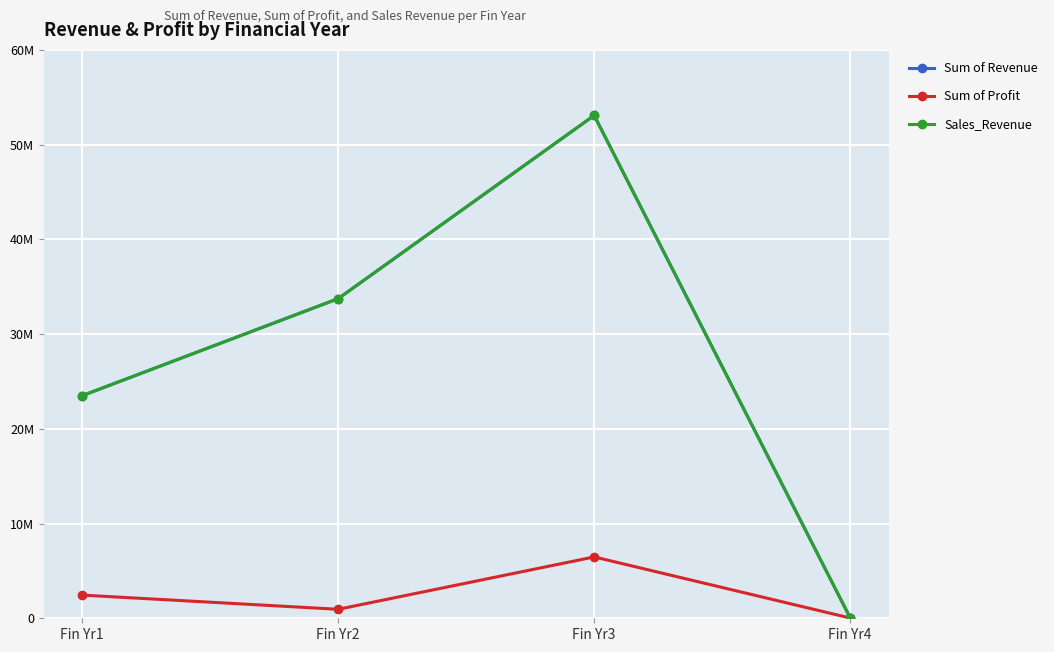

What is the difference between the Sales_Revenue values at Fin Yr1 and Fin Yr2?

10240877.7